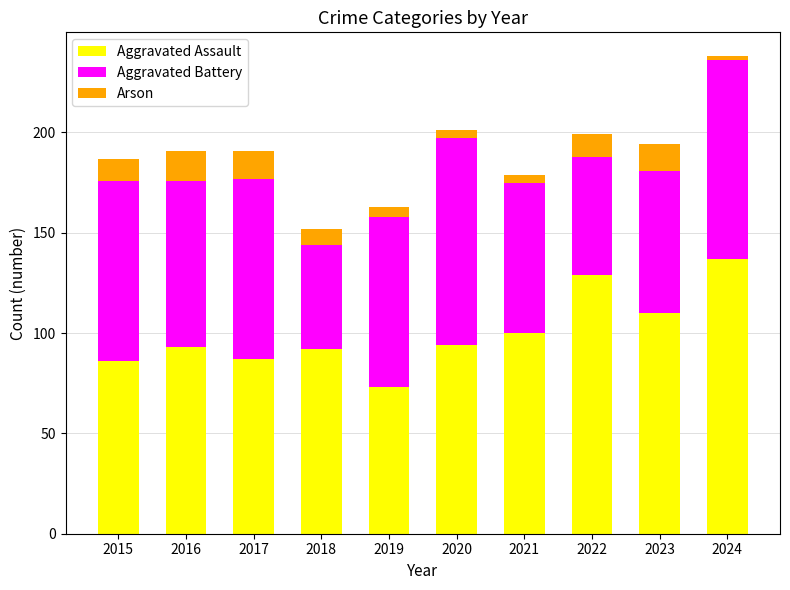

What is the difference between the maximum and minimum values in the Aggravated Assault series?

64